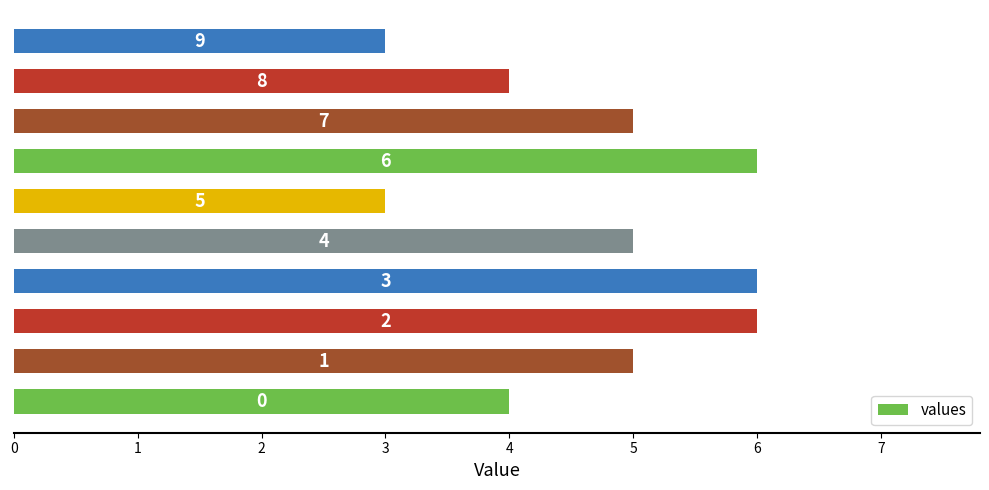

List the labels in order of value, largest first.

2, 3, 6, 1, 4, 7, 0, 8, 5, 9